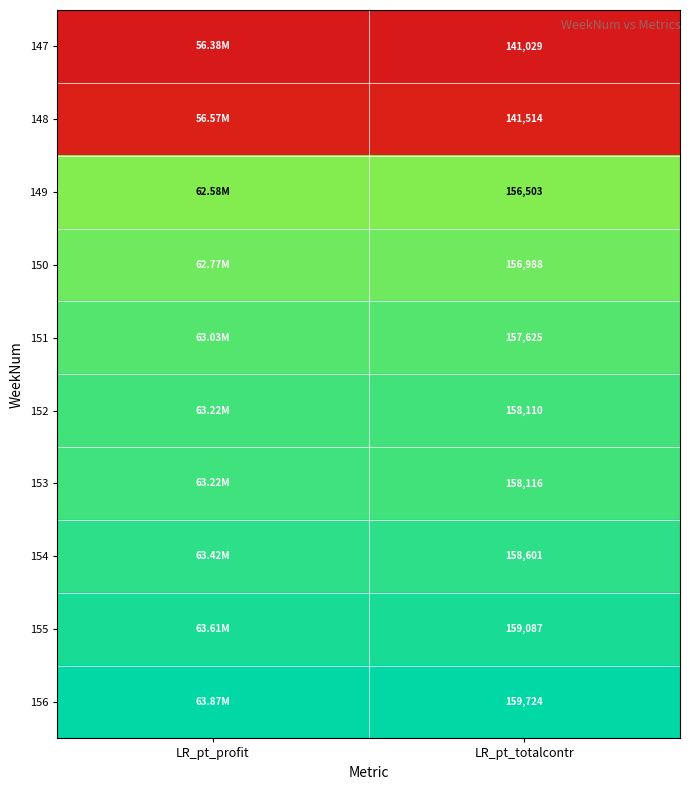

Is the value of 148 at LR_pt_totalcontr greater than the value of 150 at LR_pt_totalcontr?

No